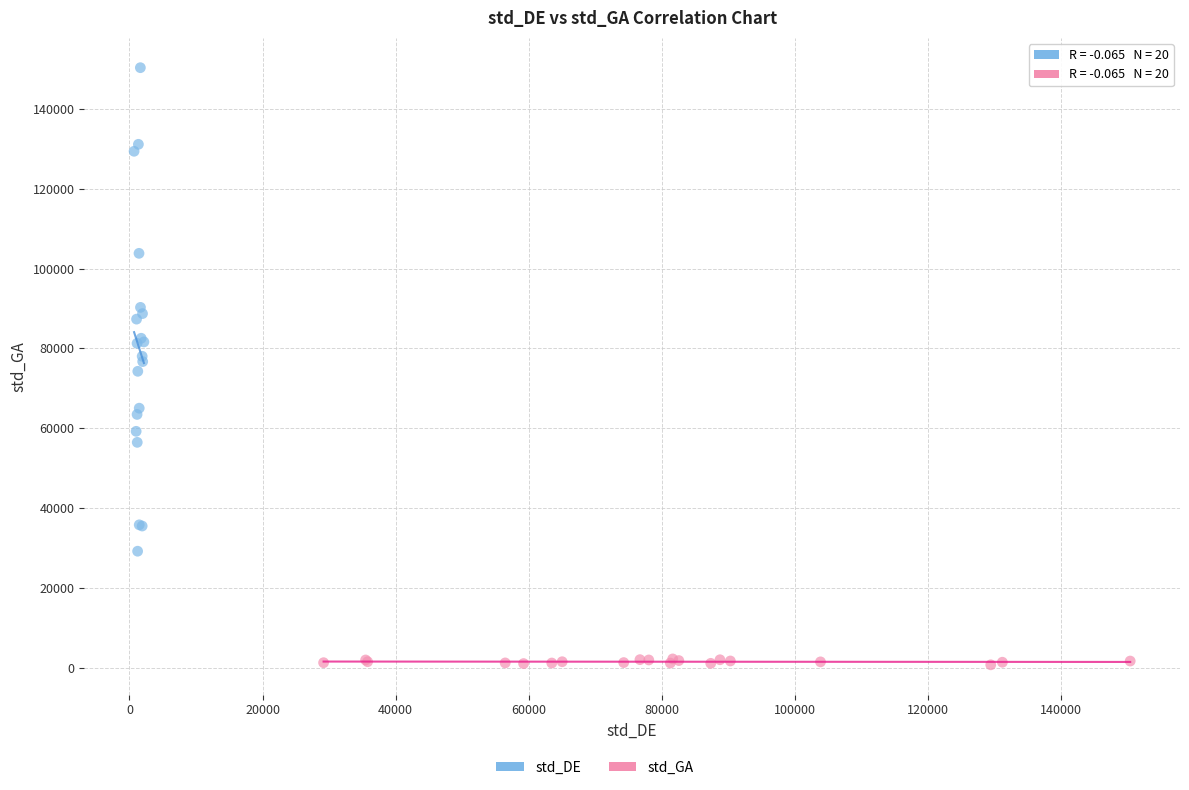

Which series has the largest Y range (max minus min)?

std_DE